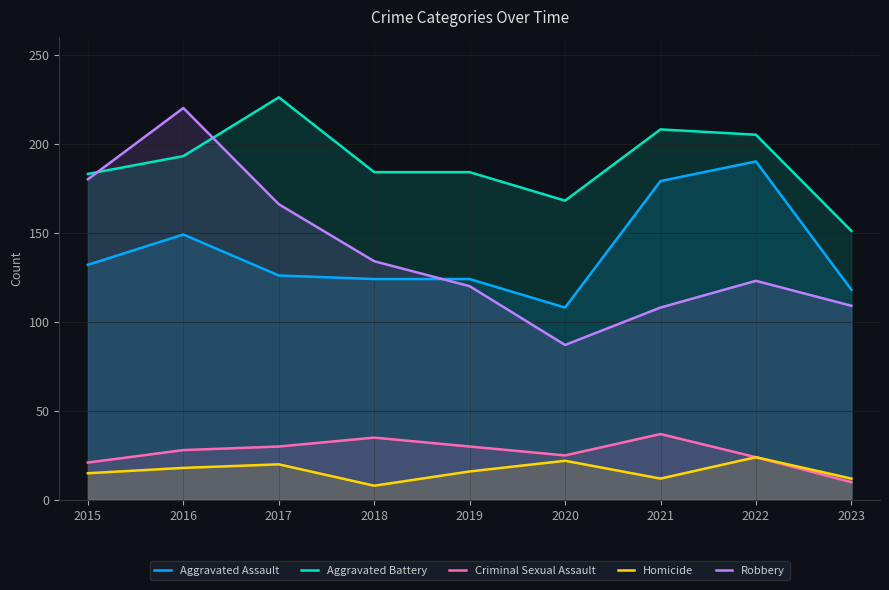

How many lines are shown in the chart?

5